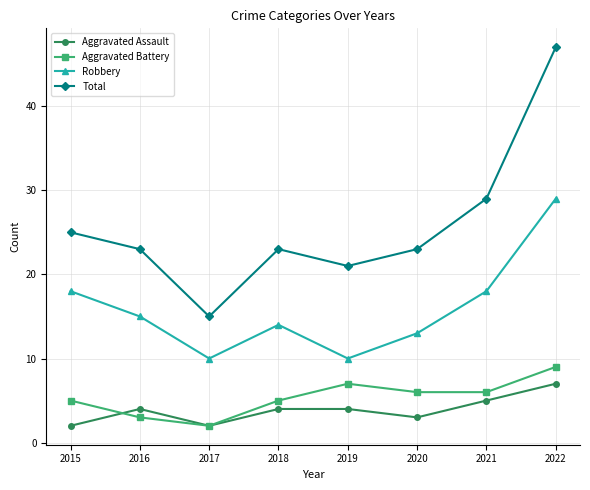

True or false: Aggravated Battery has a value of 3 at 2016.

True